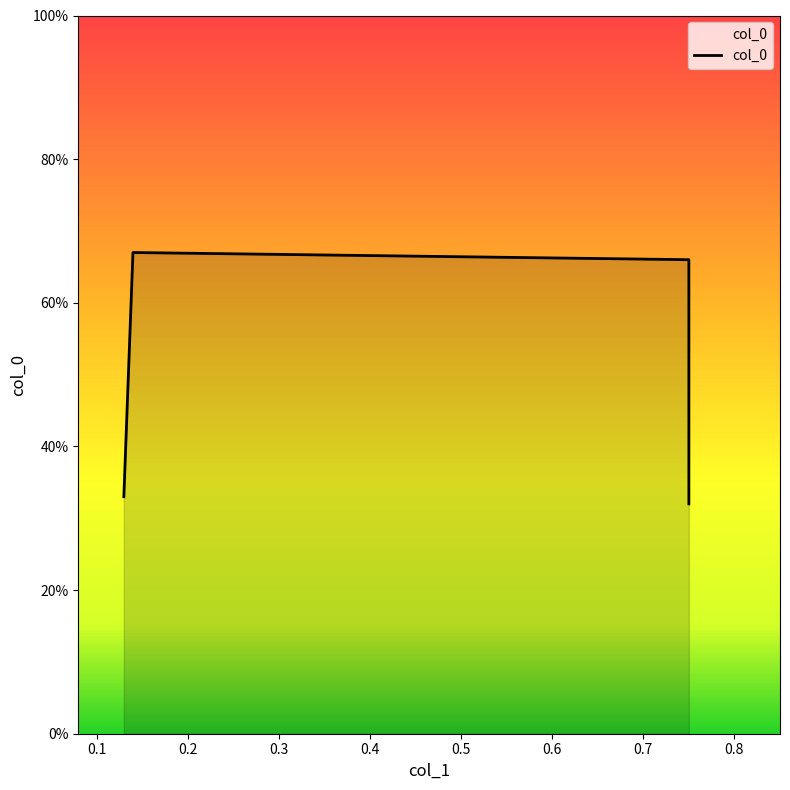

Which has a higher value, 0.3 or 0.2?

0.2